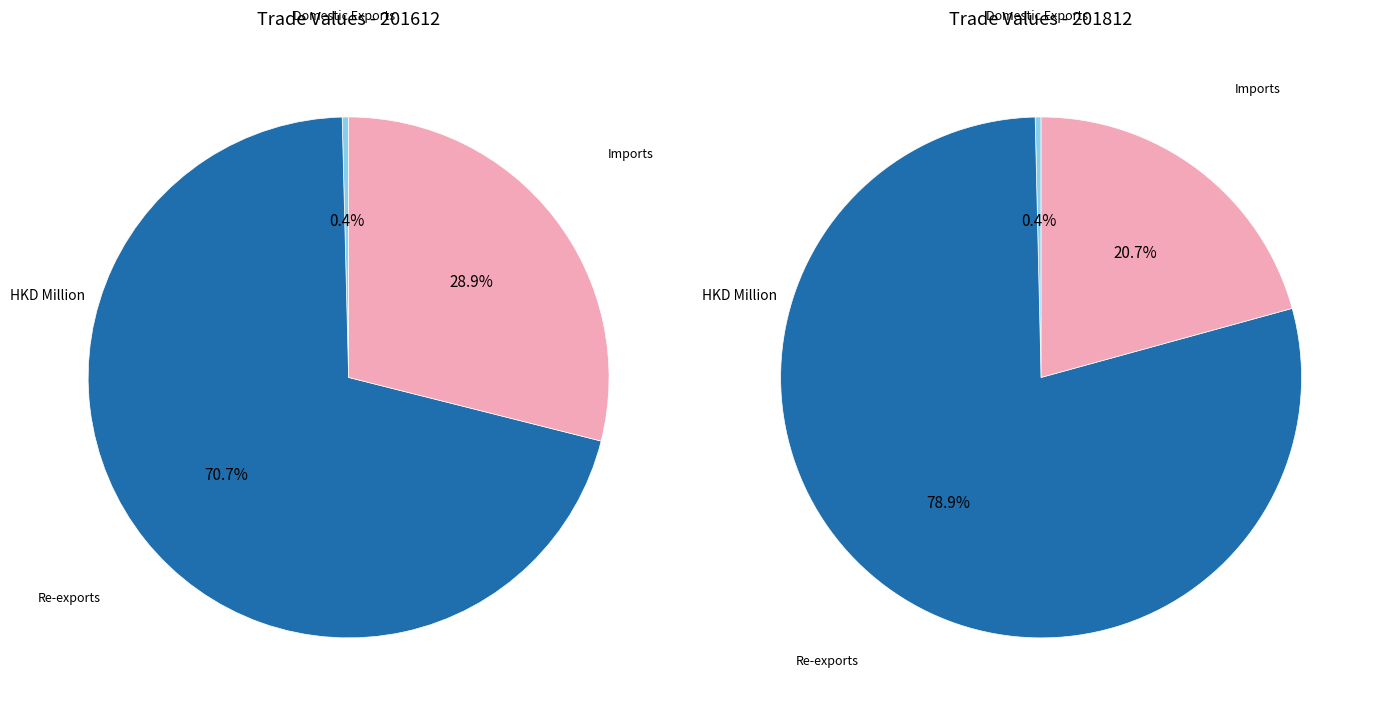

To the nearest percent, what portion does Re-exports represent?

79%